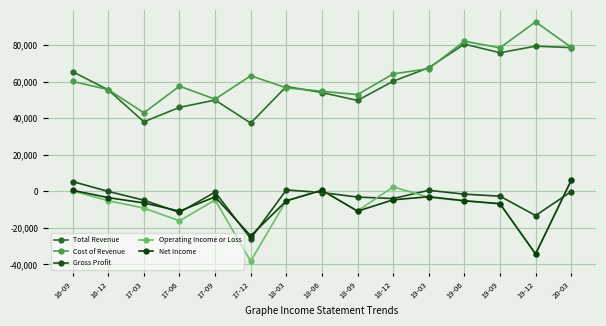

Which has a higher value, 18-06 or 18-03?

18-03